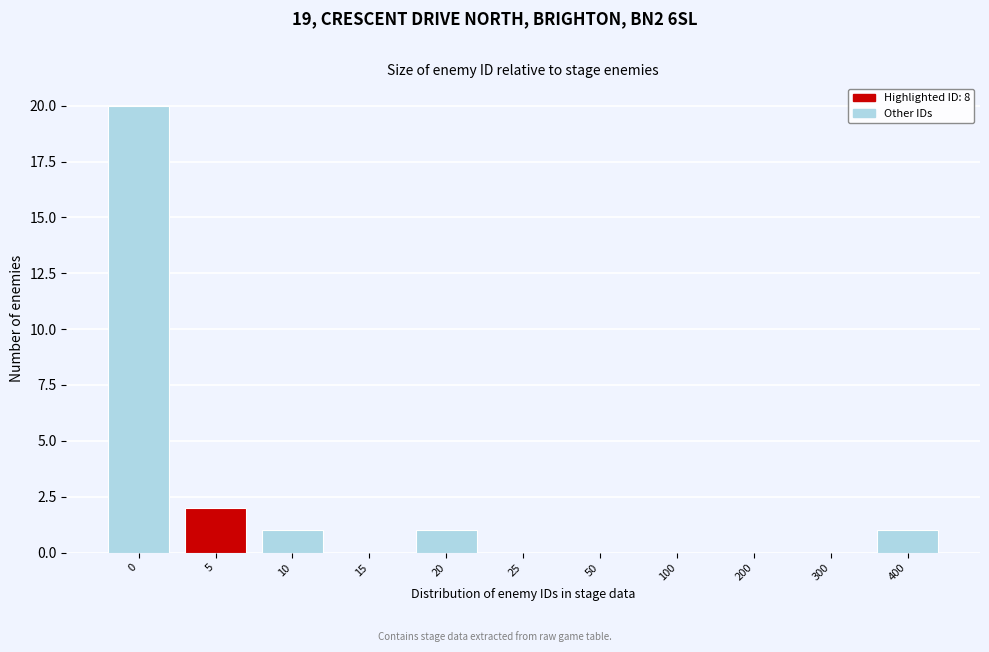

Reading left to right, what are all the values shown in this chart?

0=20	5=2	10=1	15=0	20=1	25=0	50=0	100=0	200=0	300=0	400=1